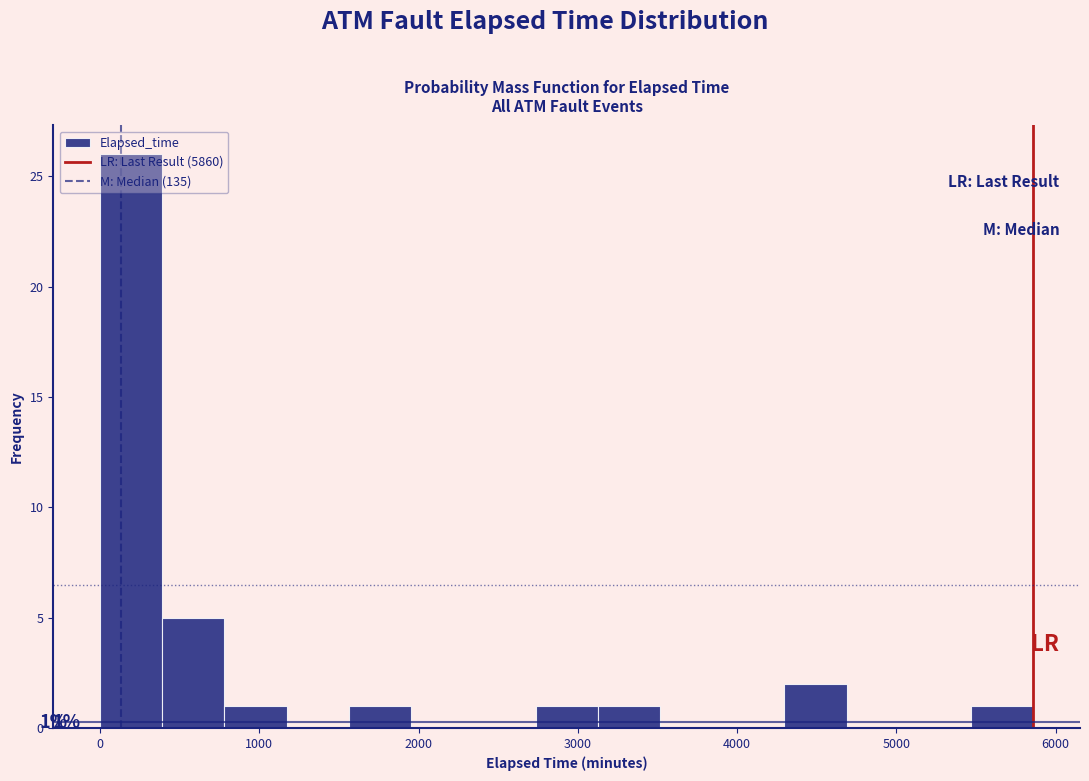

Read against the x-axis, roughly where is the centre of the tallest bar?

200